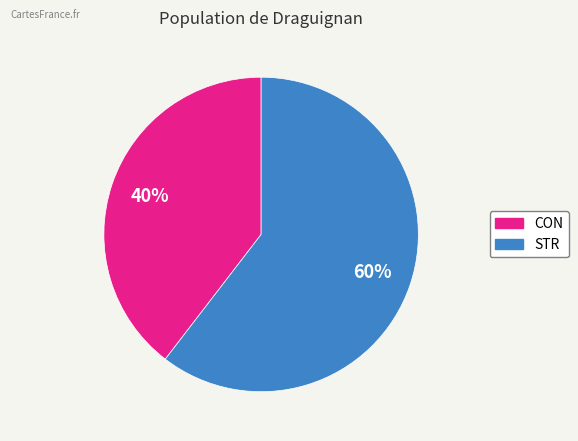

Rank the categories by value from lowest to highest.

CON, STR